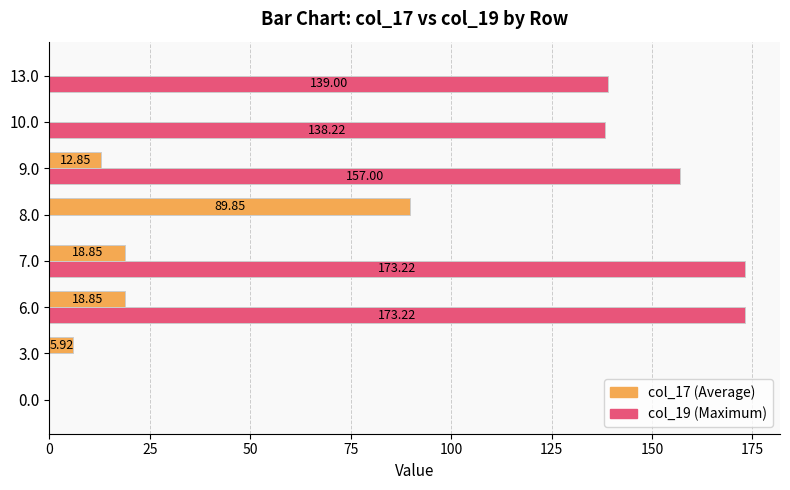

At which category is the sum across all series the highest?

6.0